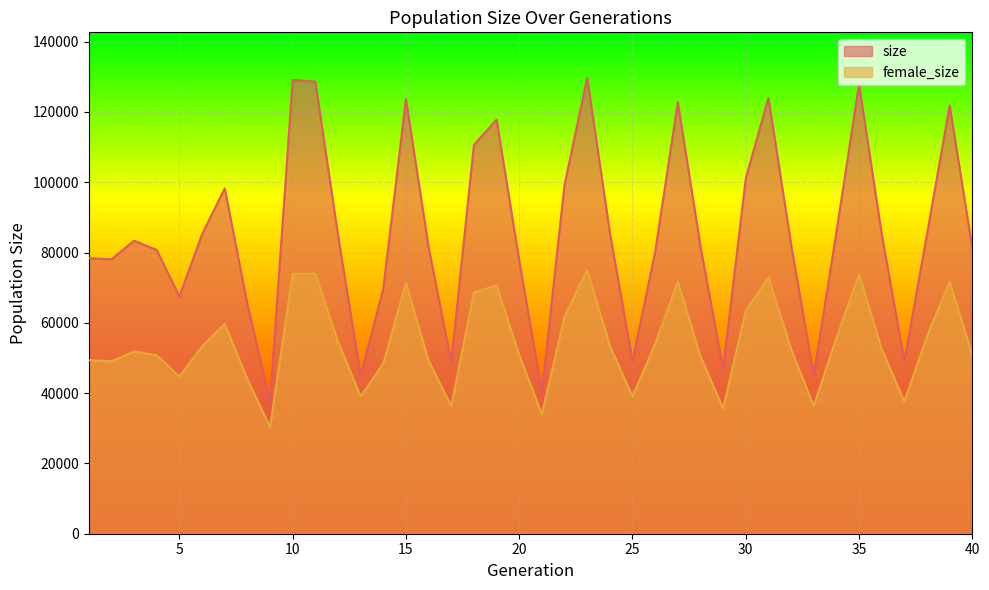

Which series has the largest total across all categories?

size